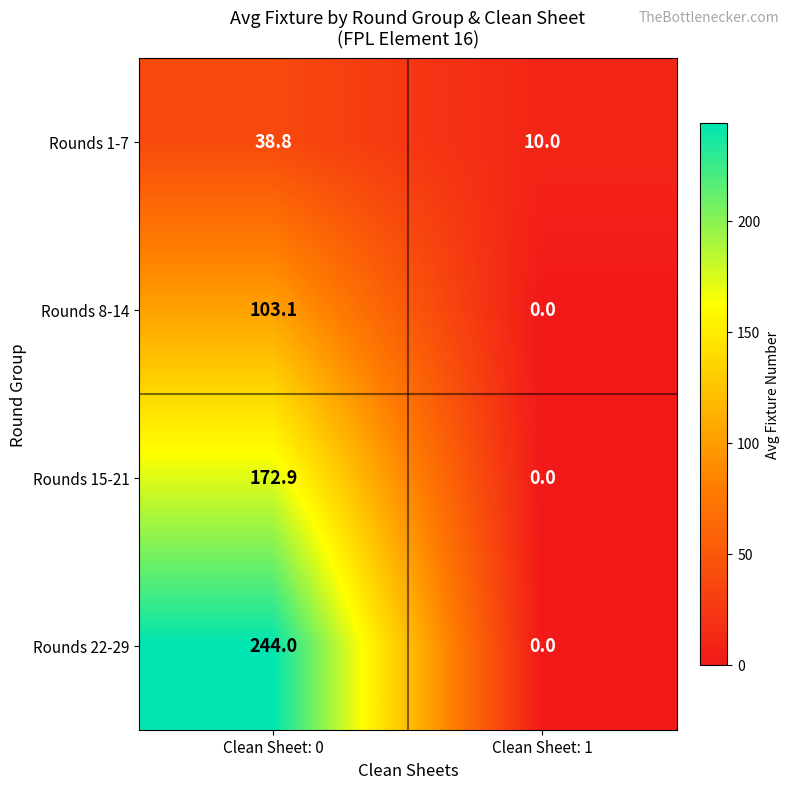

What is the difference between the Rounds 8-14 values at Clean Sheet: 0 and Clean Sheet: 1?

103.1